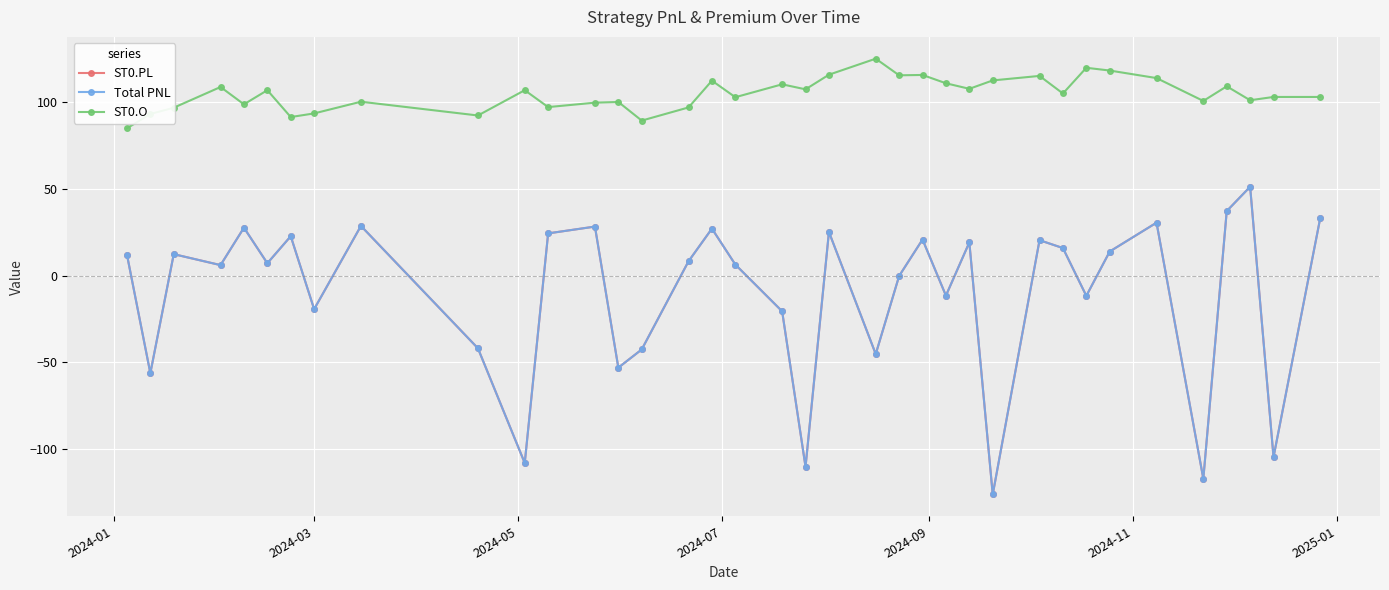

True or false: ST0.O and ST0.PL cross at least once.

False